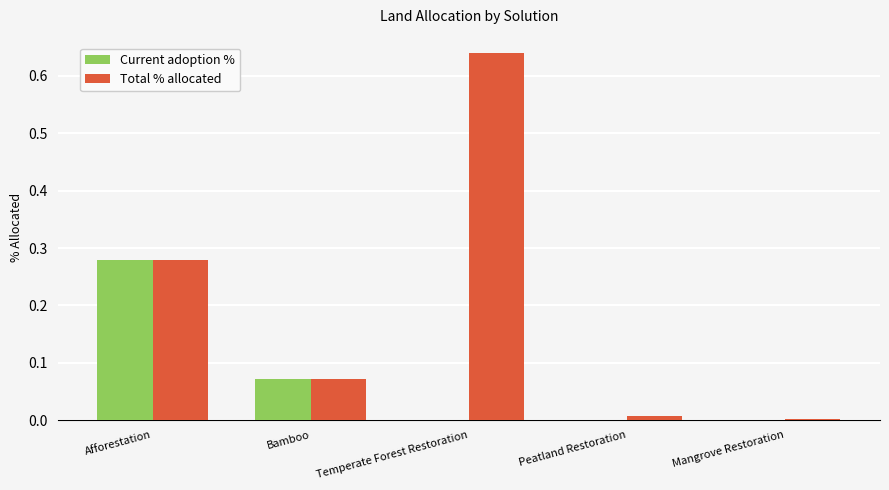

What are all the series names shown in the legend?

Current adoption %, Total % allocated